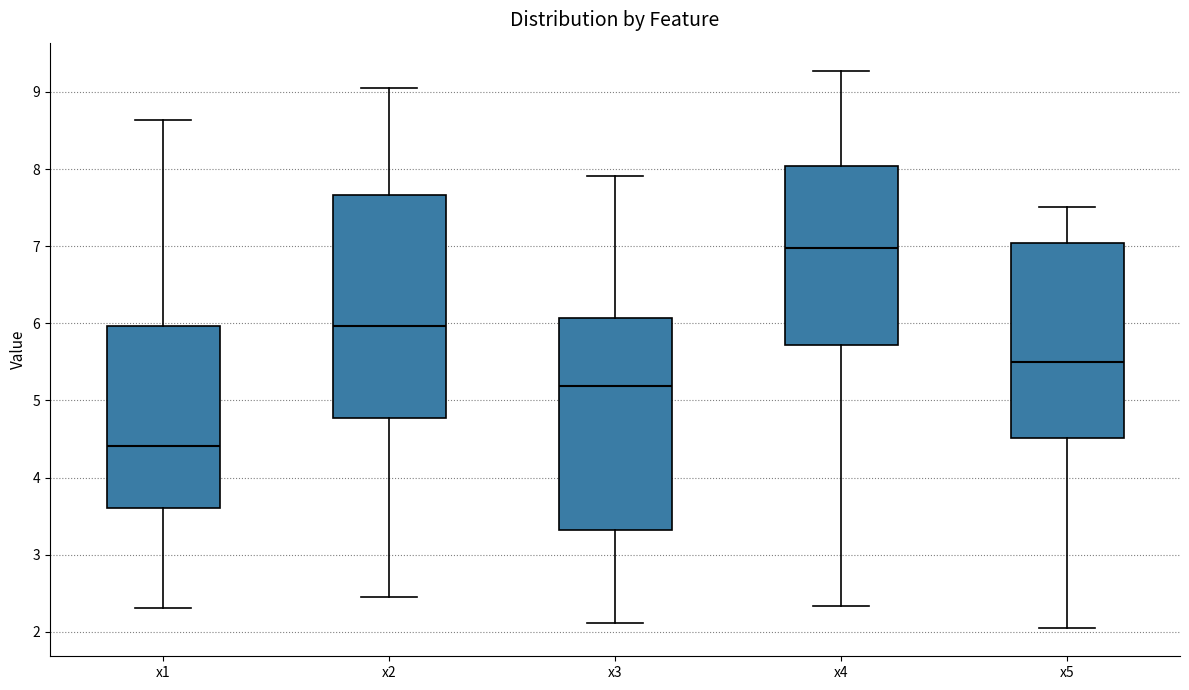

Where does the upper whisker of the box for x2 end on the y-axis? The values are not printed on the chart, so give them approximately, as read against the axis.

9.0